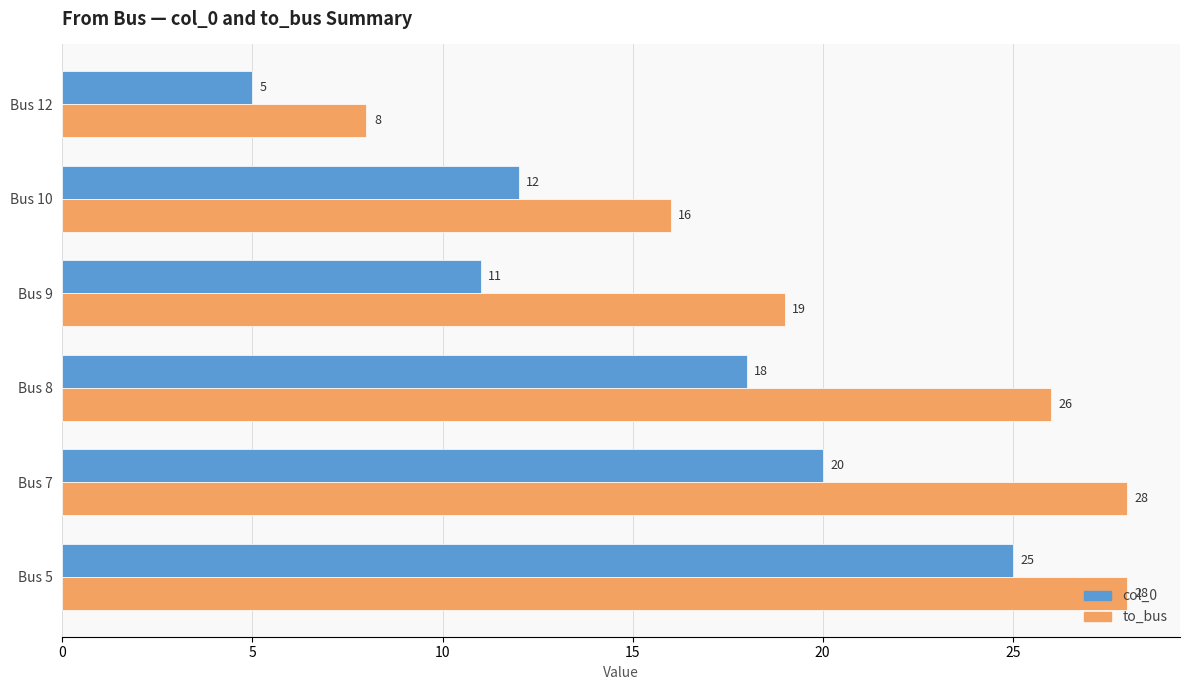

At how many categories does at least one series exceed 15?

5